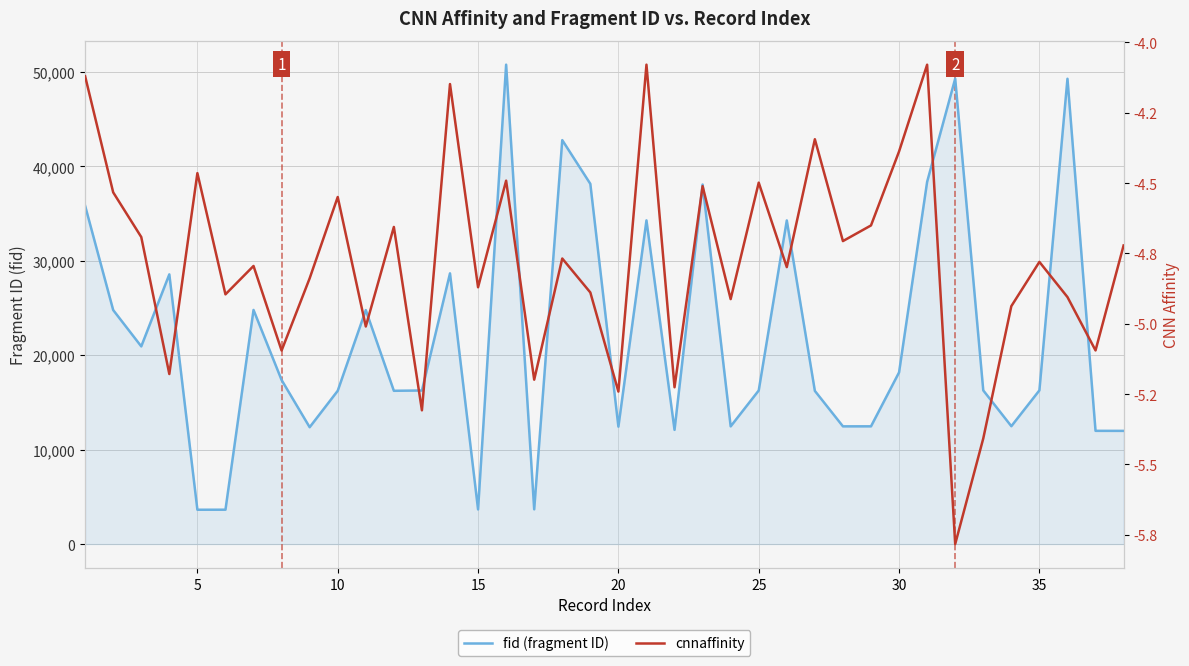

How many data points in fid (fragment ID) are above 16278?

18